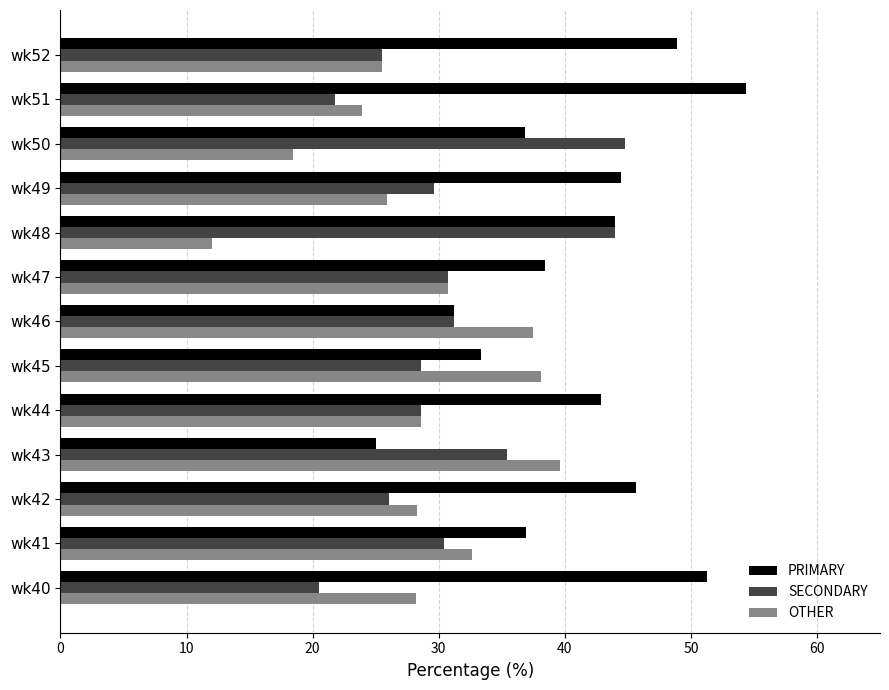

List the series in order of their peak value, lowest first.

OTHER, SECONDARY, PRIMARY